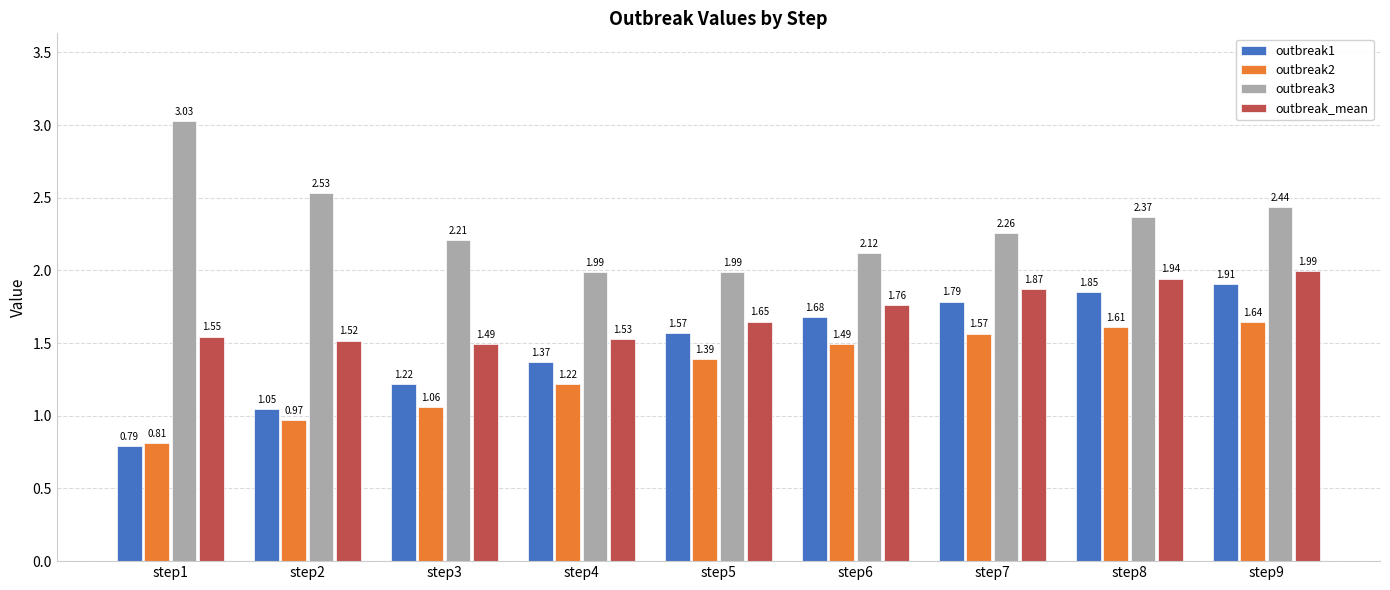

What is the difference between the maximum and minimum values in the outbreak_mean series?

0.5